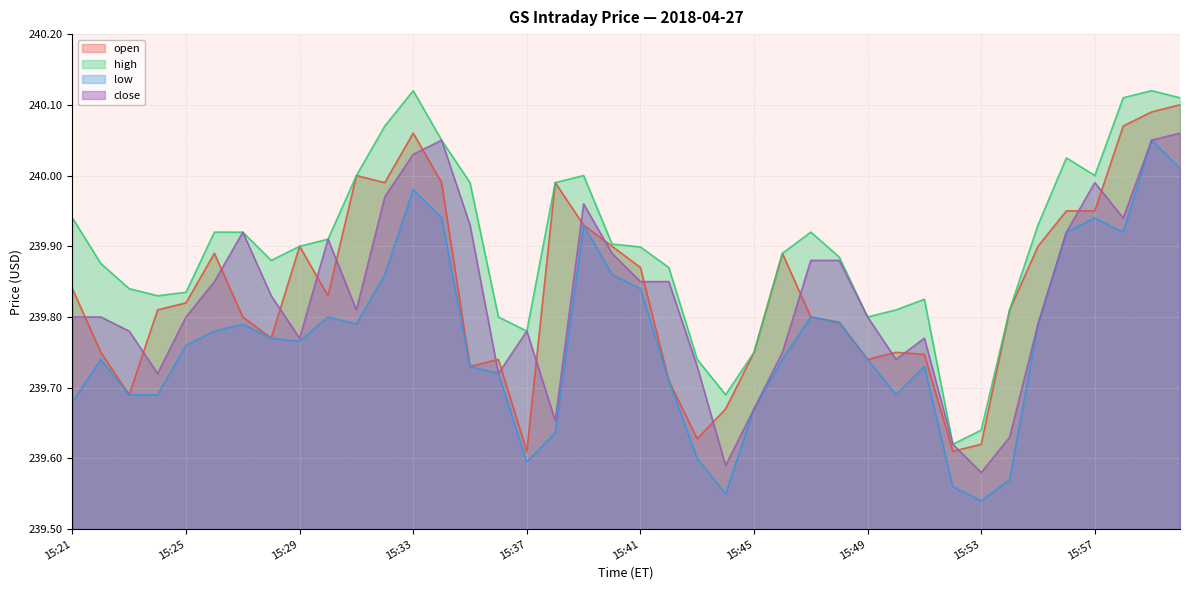

Which has a higher value, 15:43 or 15:21?

15:21